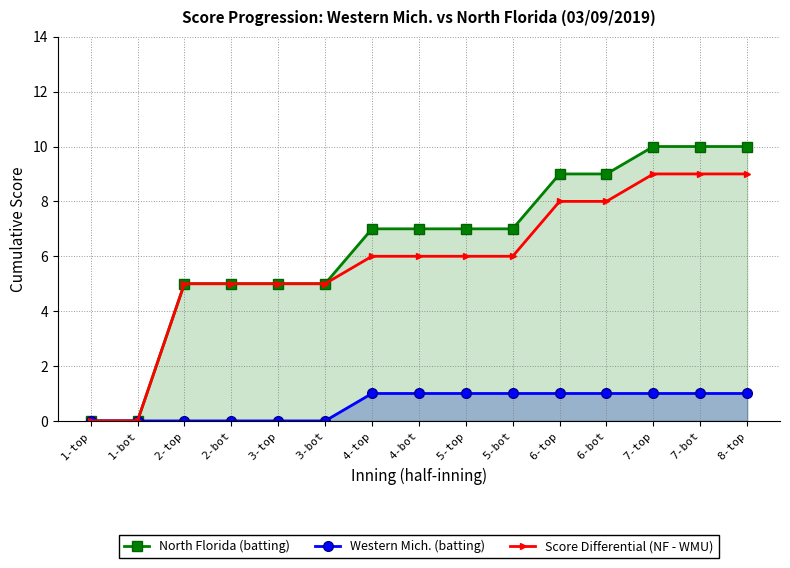

What position from the right is 3-bot?

10